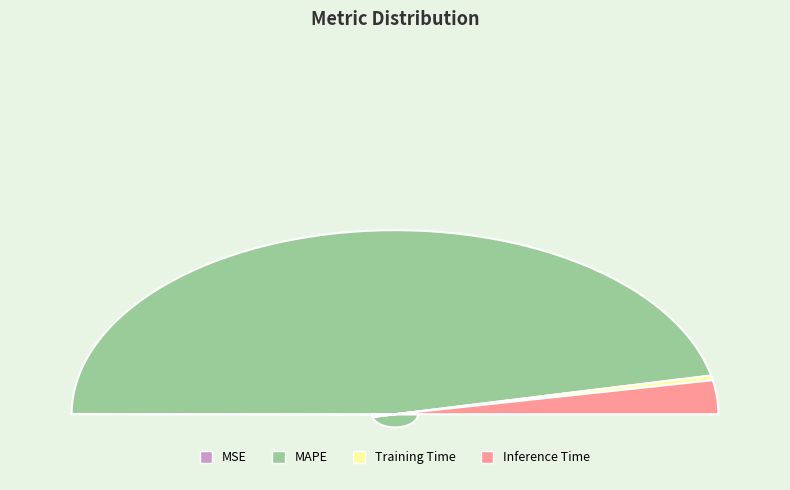

How many slices are in this pie chart?

4